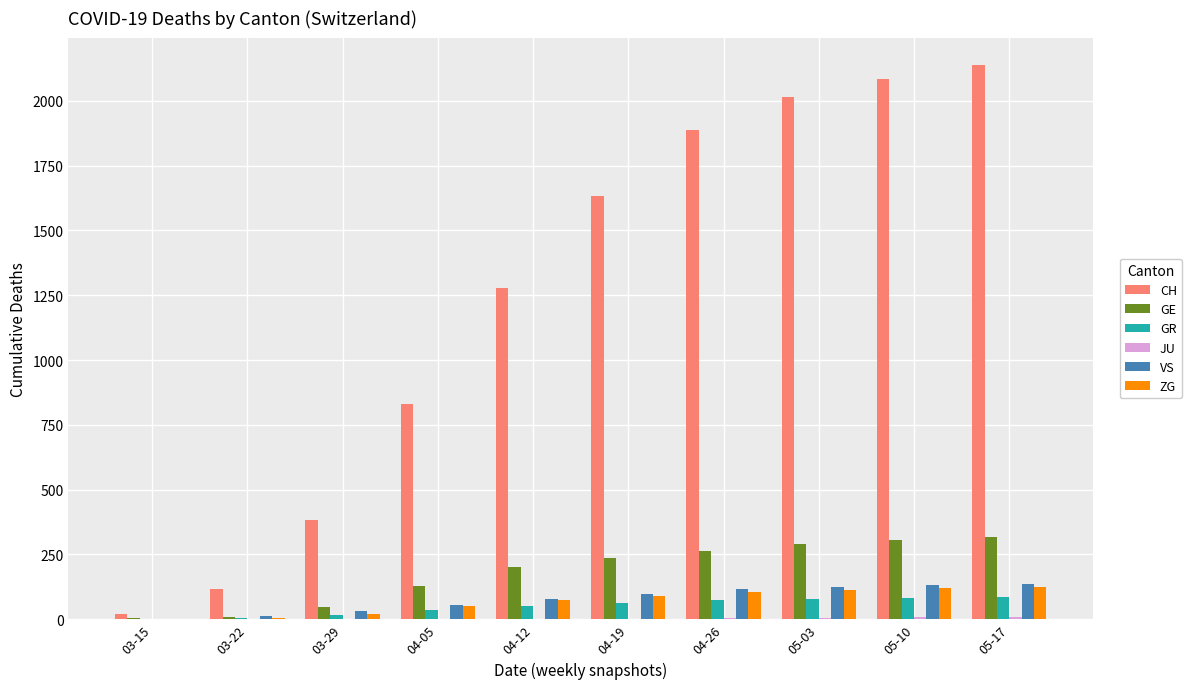

The value of GR at 04-19 is 64. True or false?

True